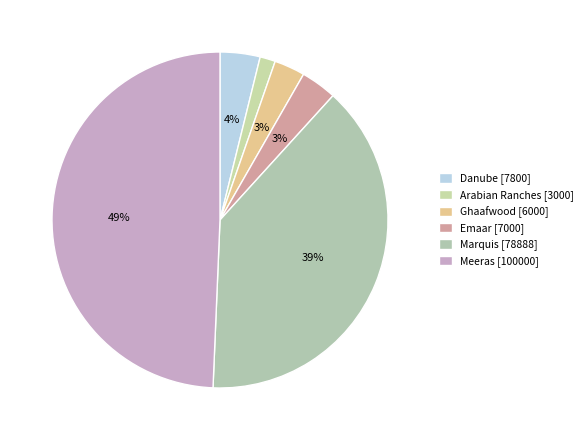

How many slices are in this pie chart?

6